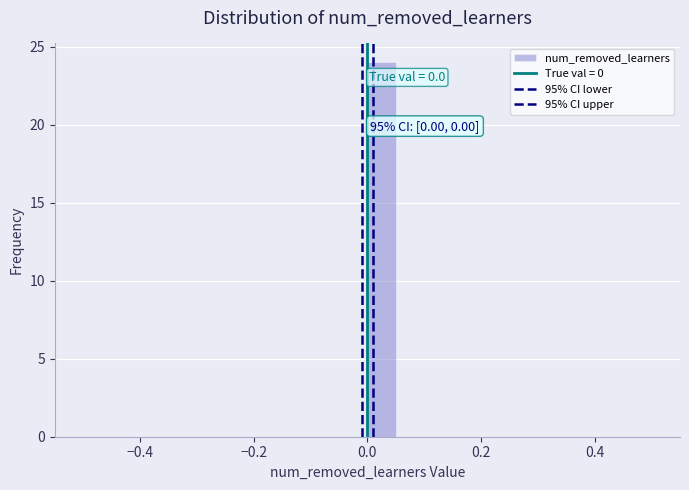

Read against the x-axis, roughly where is the centre of the tallest bar?

0.02